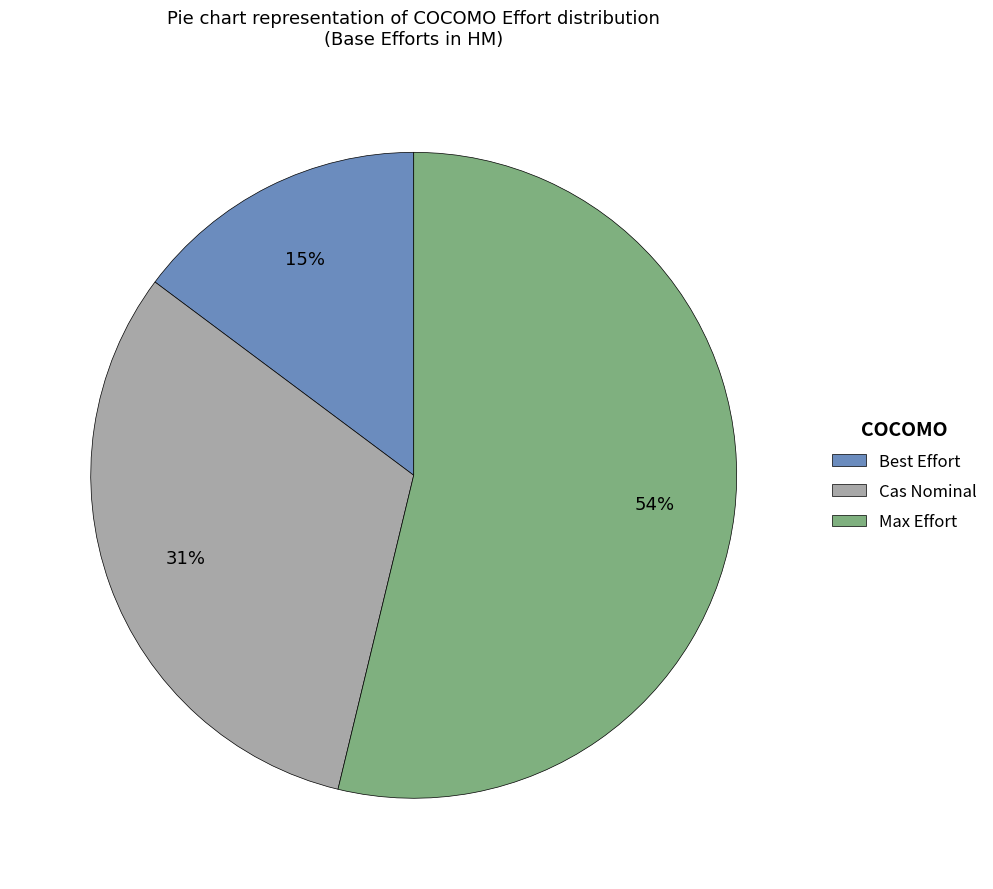

What is the smallest slice in the pie chart?

Best Effort